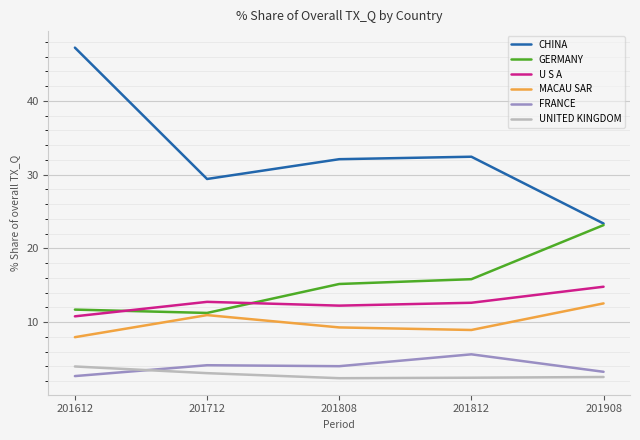

What is the approximate value of U S A at 201812?

12.6